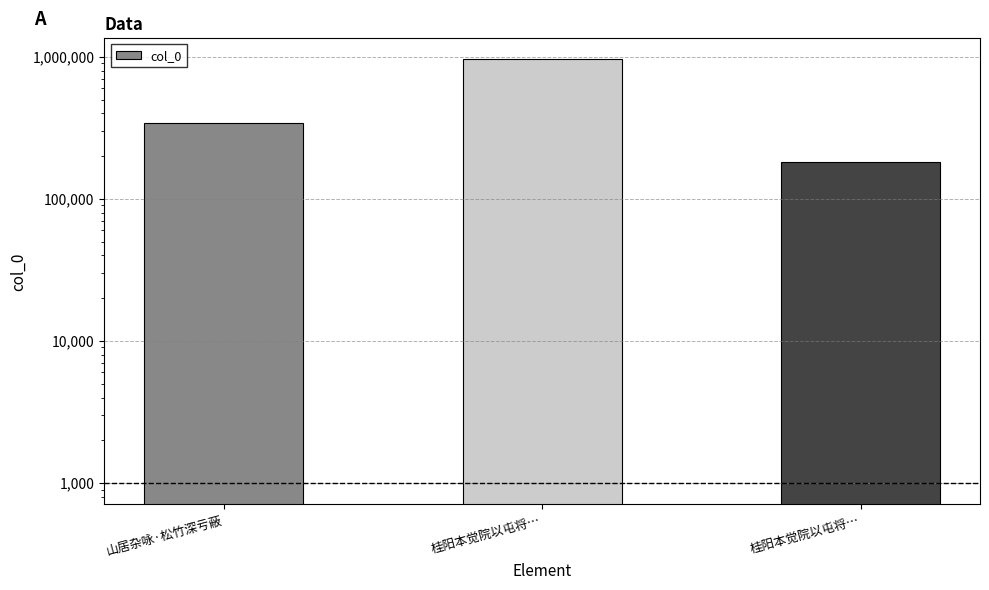

How many values are between 181992 and 958118?

3